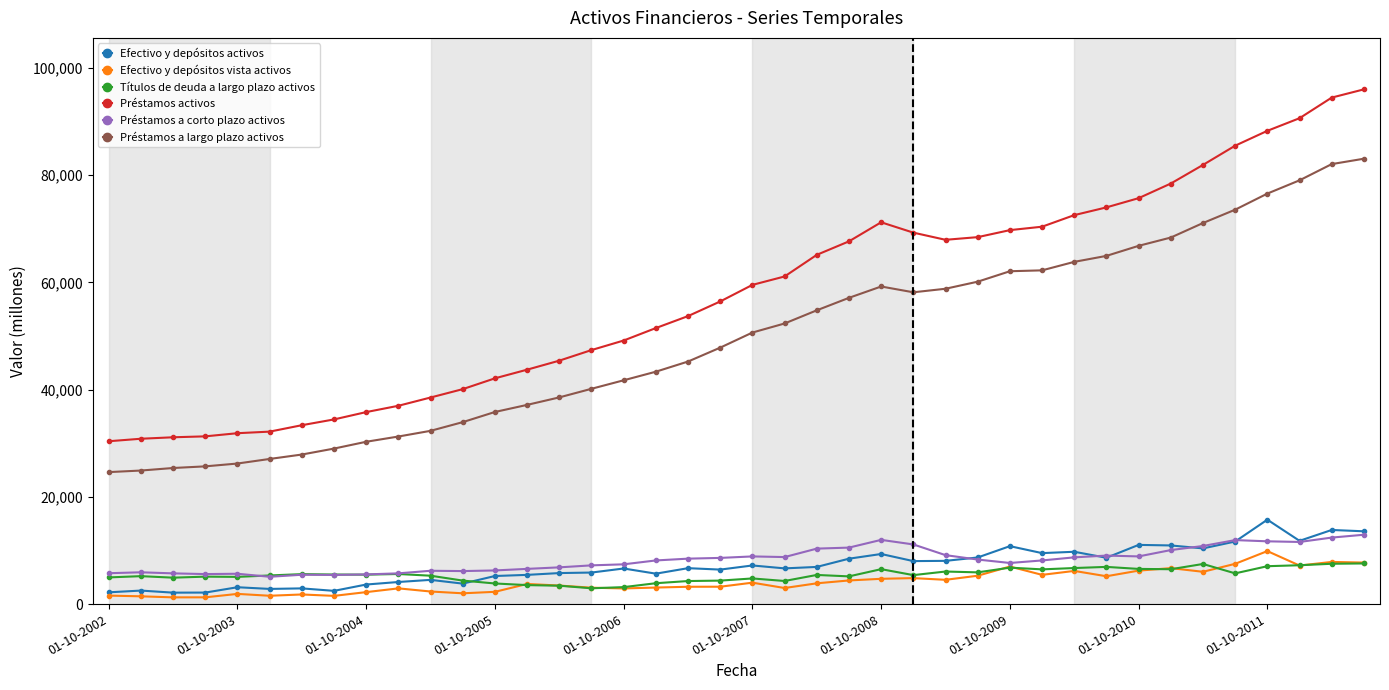

At how many categories does at least one series exceed 74748?

8